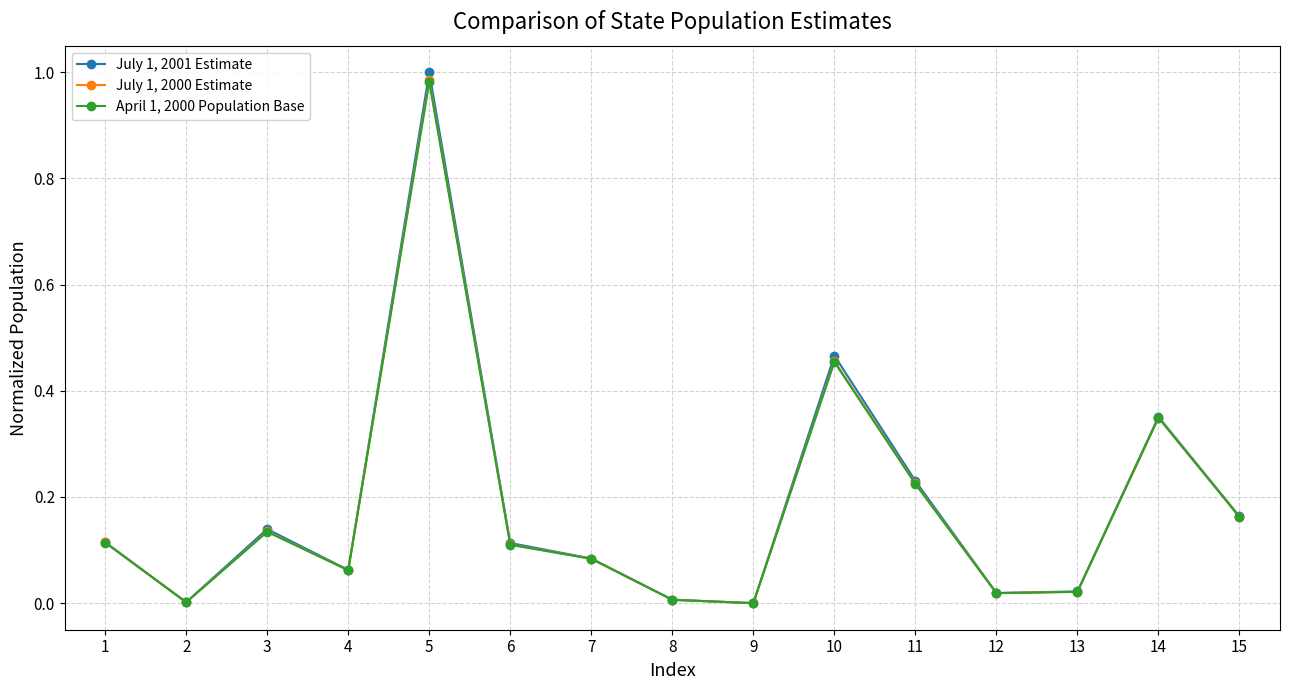

At which category is the sum across all series the highest?

5